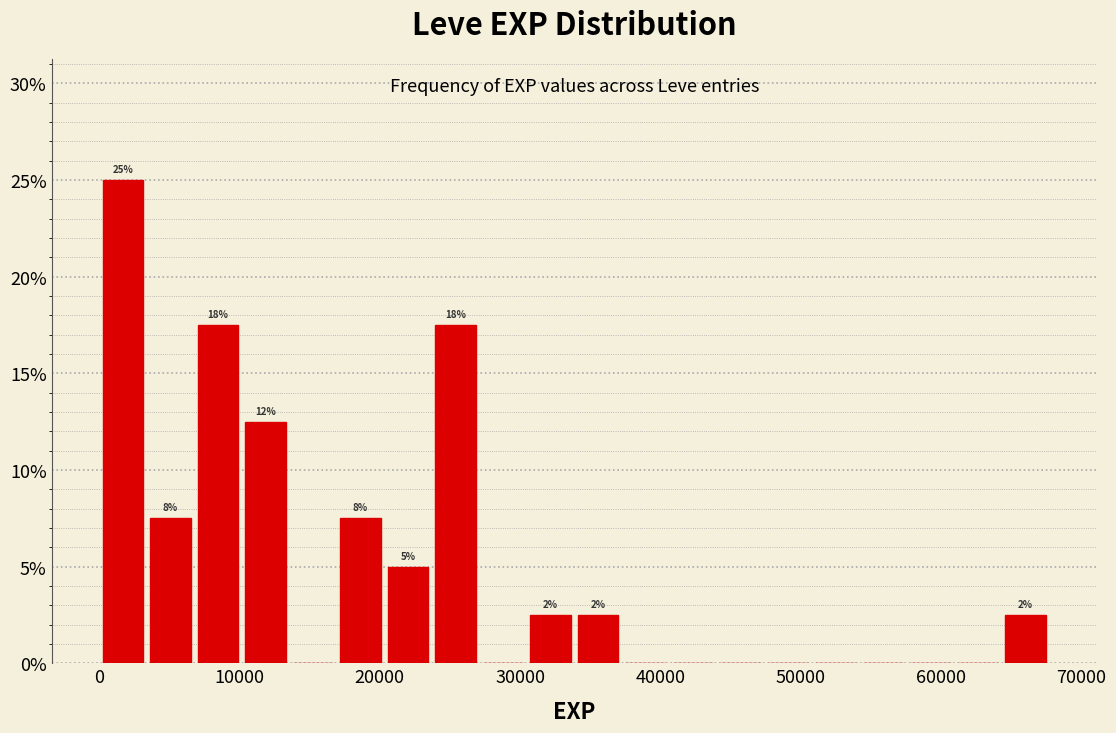

Read against the x-axis, roughly where is the centre of the tallest bar?

2000